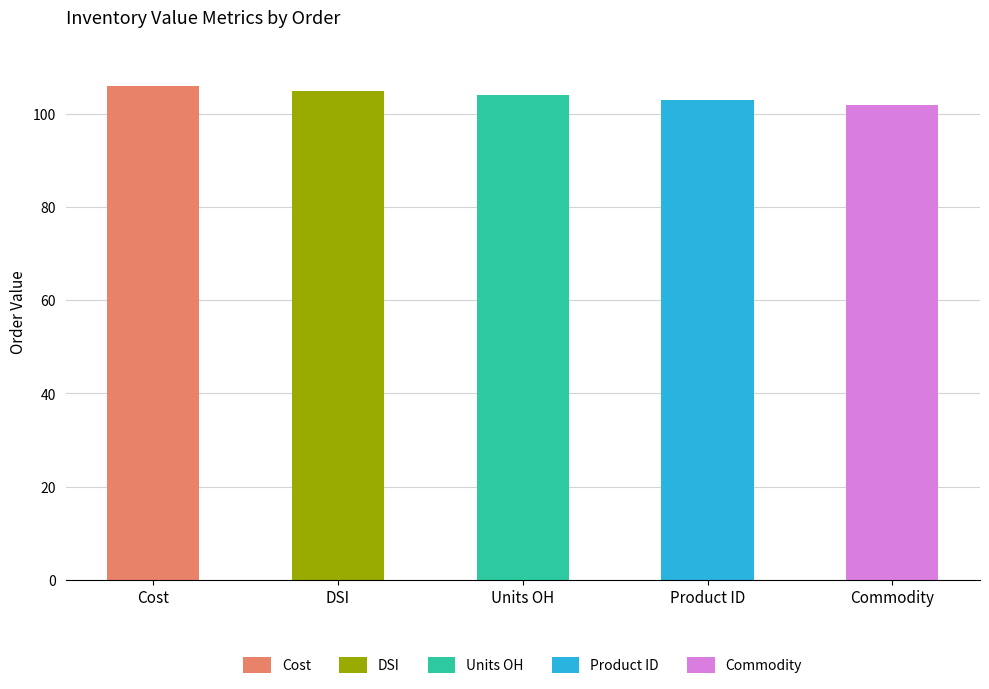

What is the difference between the values at Product ID and Units OH?

1